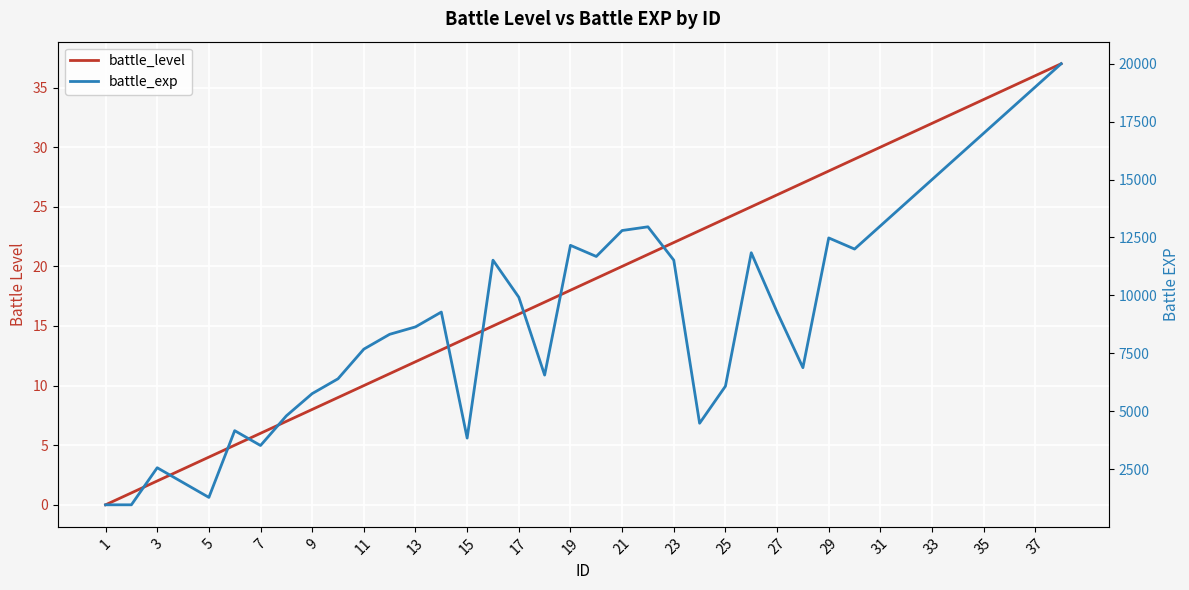

What is the greatest value displayed?

20000